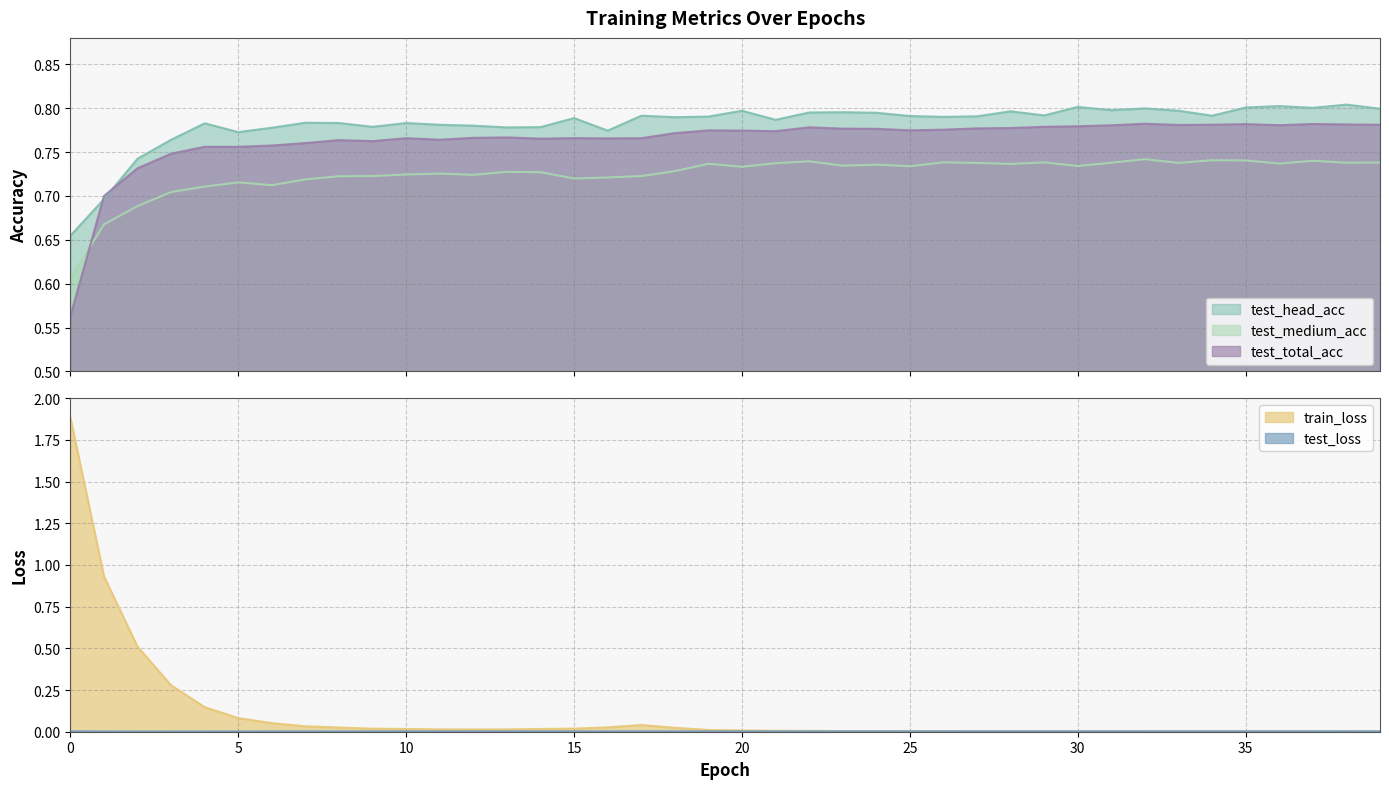

True or false: test_head_acc has a value of 0.8 at 26.

True